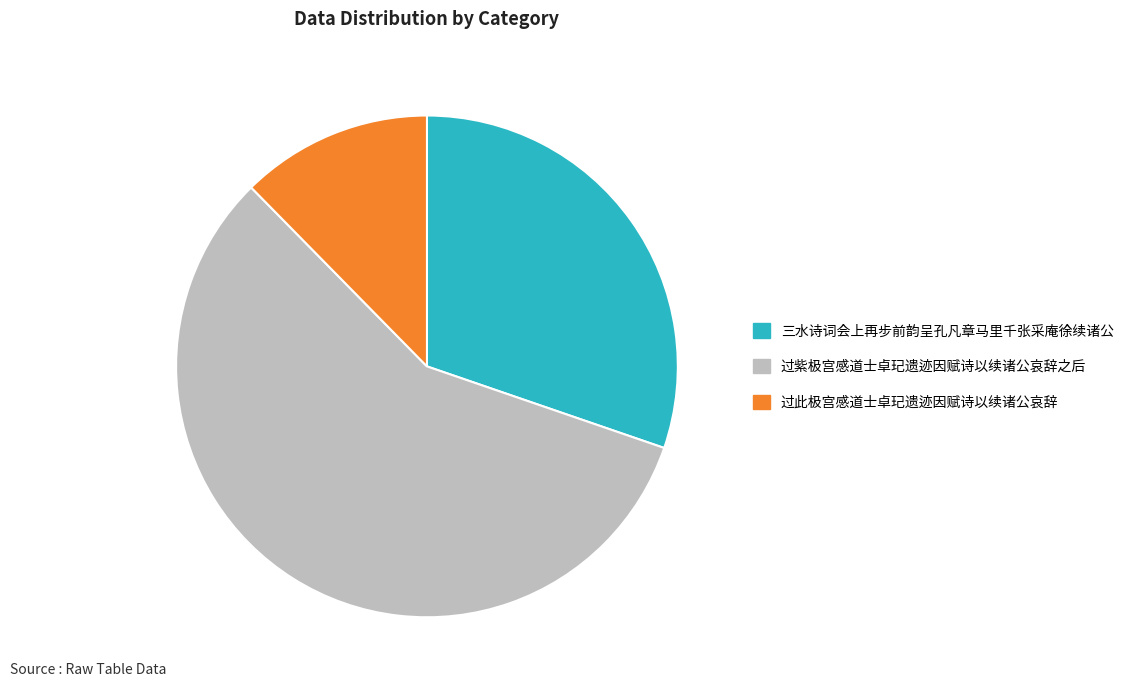

How many segments does this pie chart have?

3